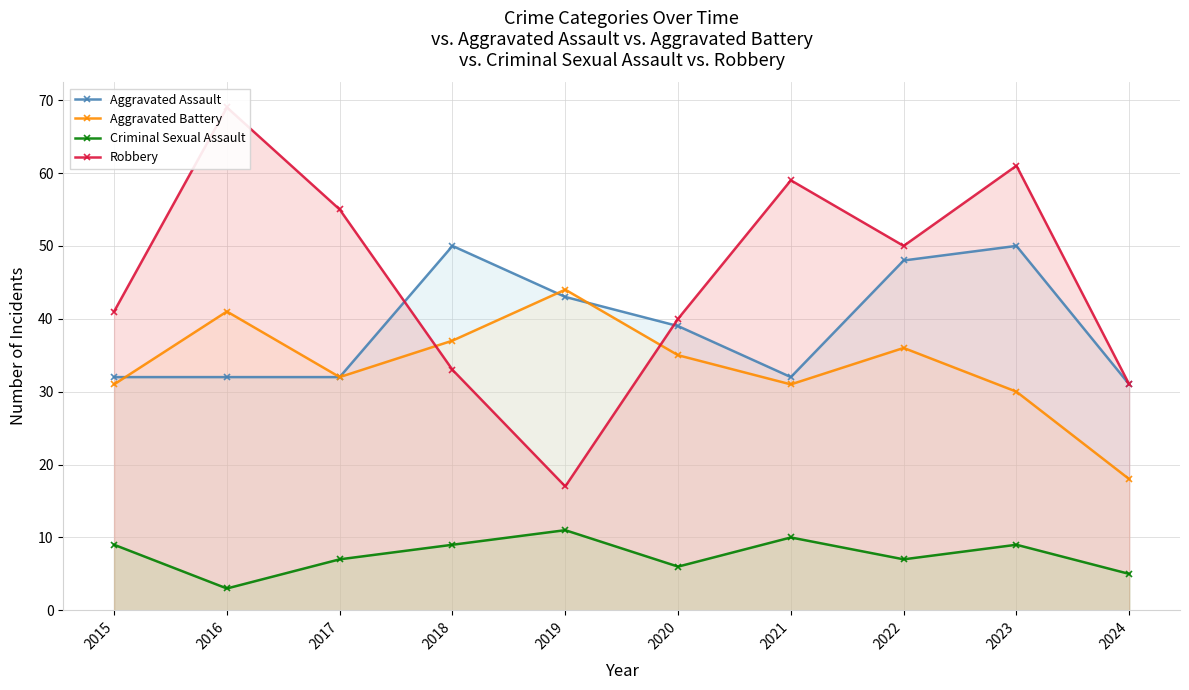

True or false: Aggravated Battery and Criminal Sexual Assault cross at least once.

False